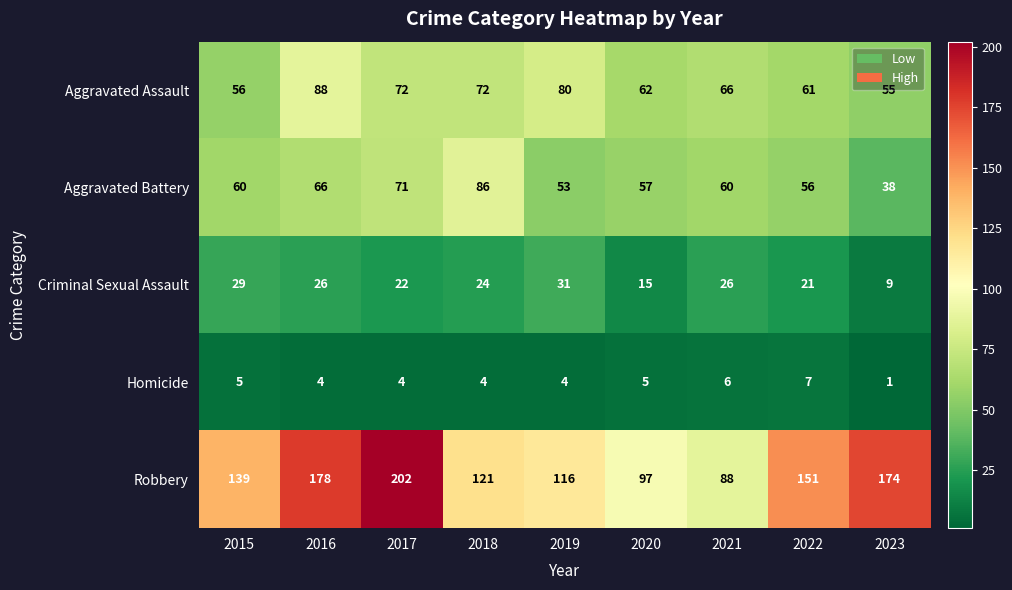

What is the difference between the second highest and second lowest values in the Aggravated Battery series?

18